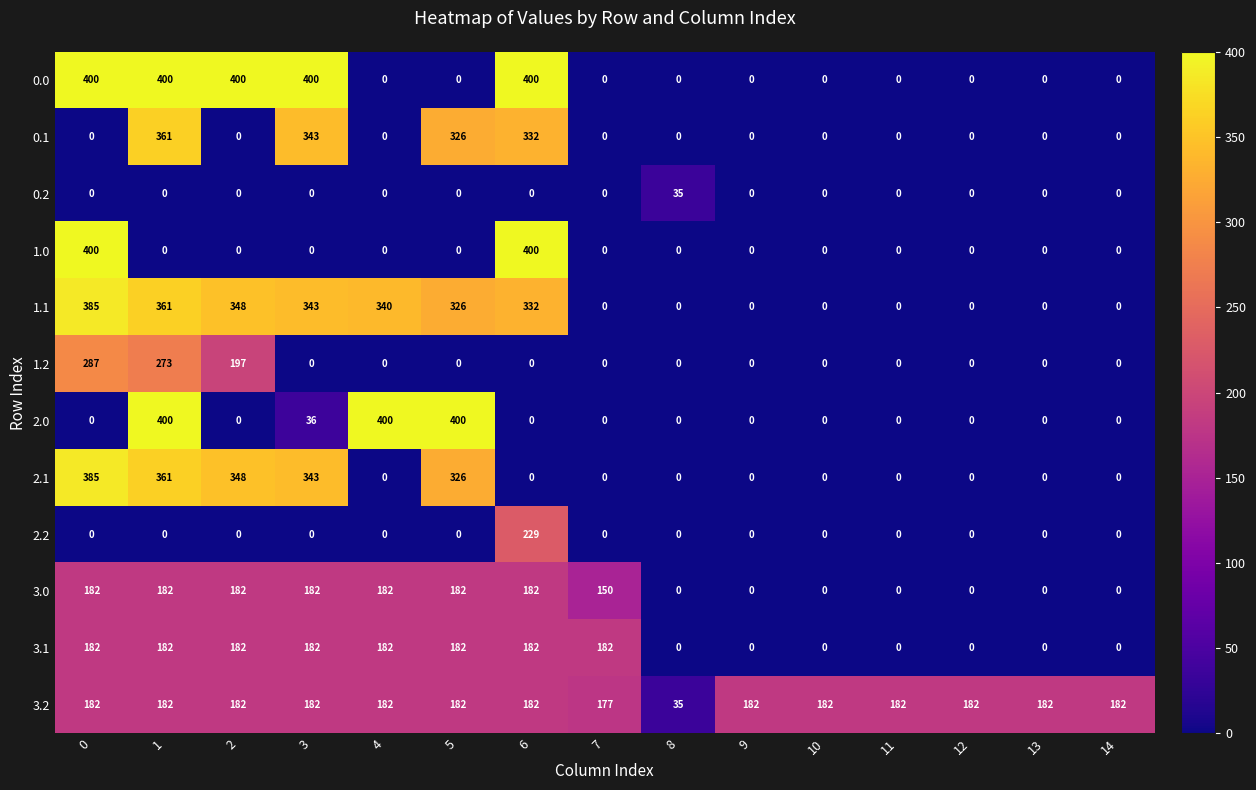

True or false: 0.1 has a value of 497 at 6.

False